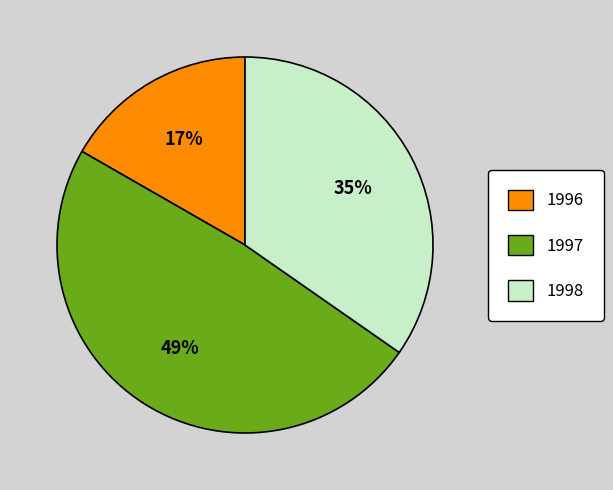

Does 1997 account for over 50% of the chart?

No